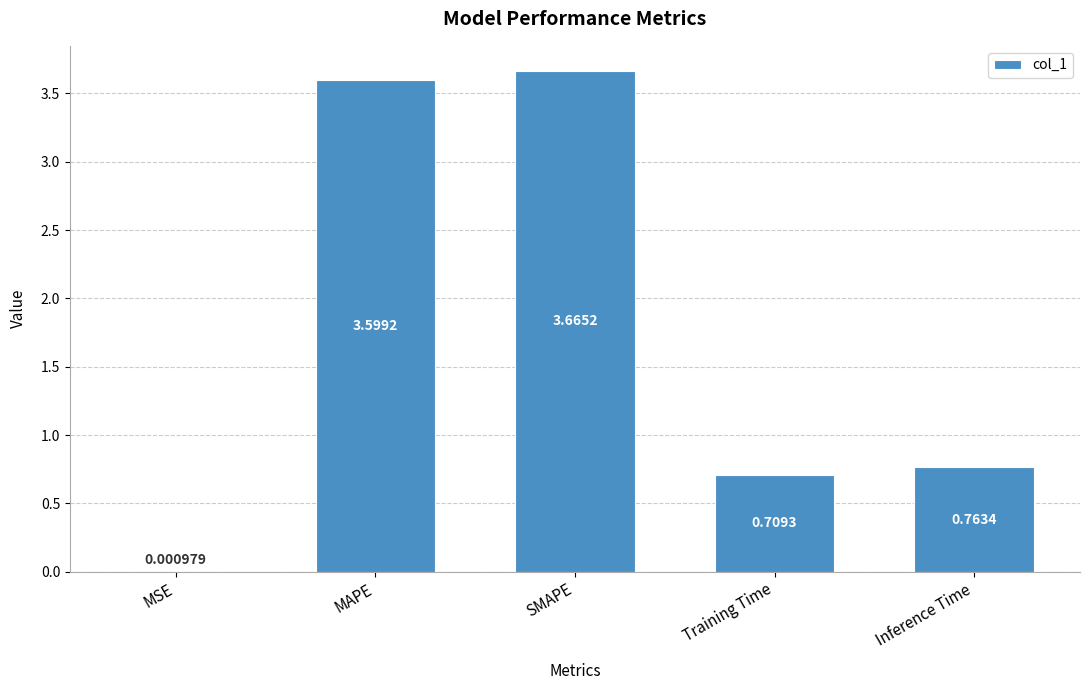

What is the sum of the values at MAPE and SMAPE?

7.3